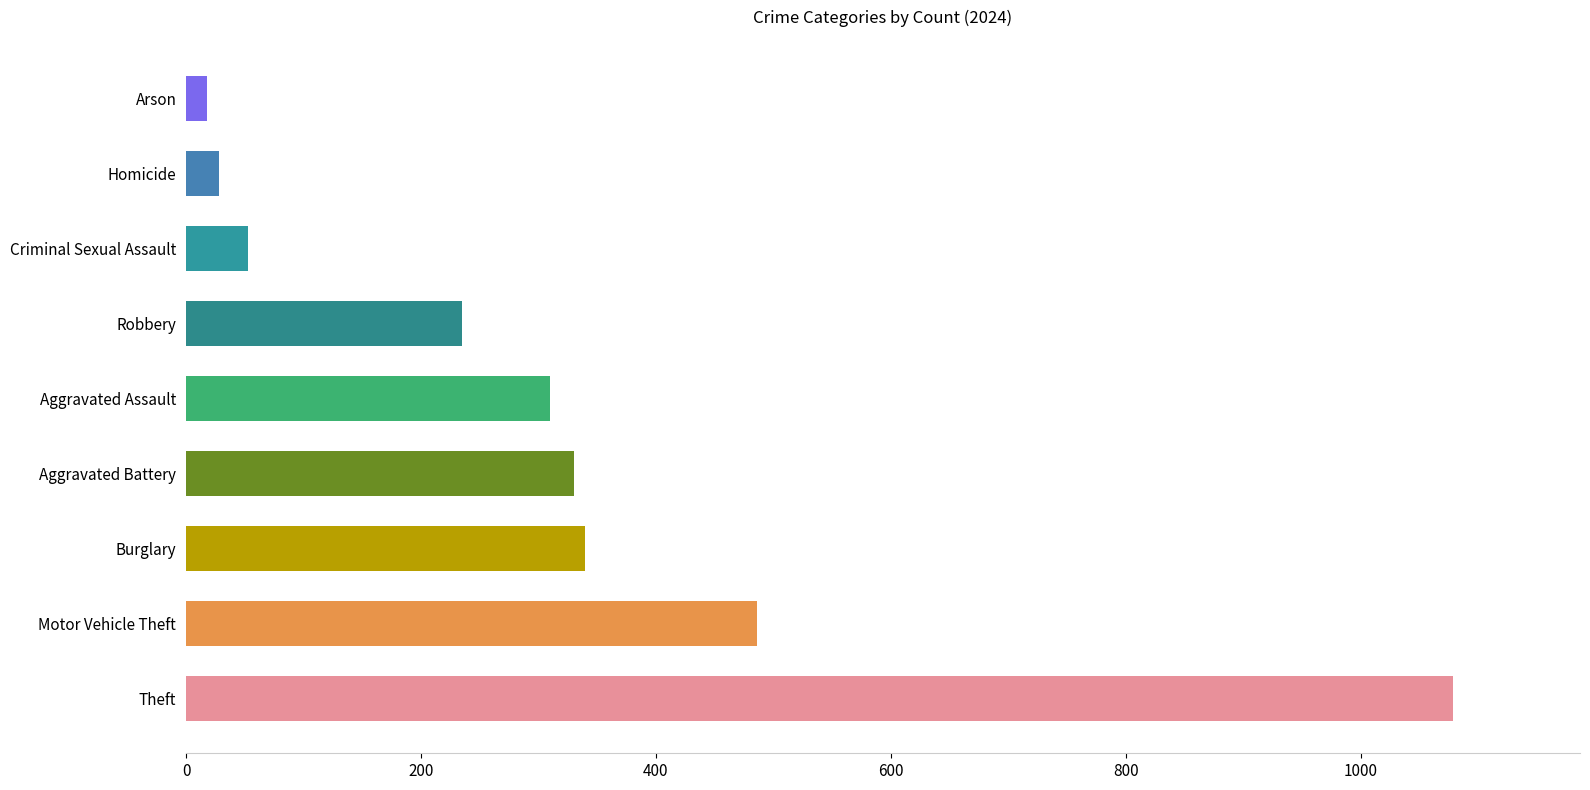

The value at Burglary is 143. True or false?

False